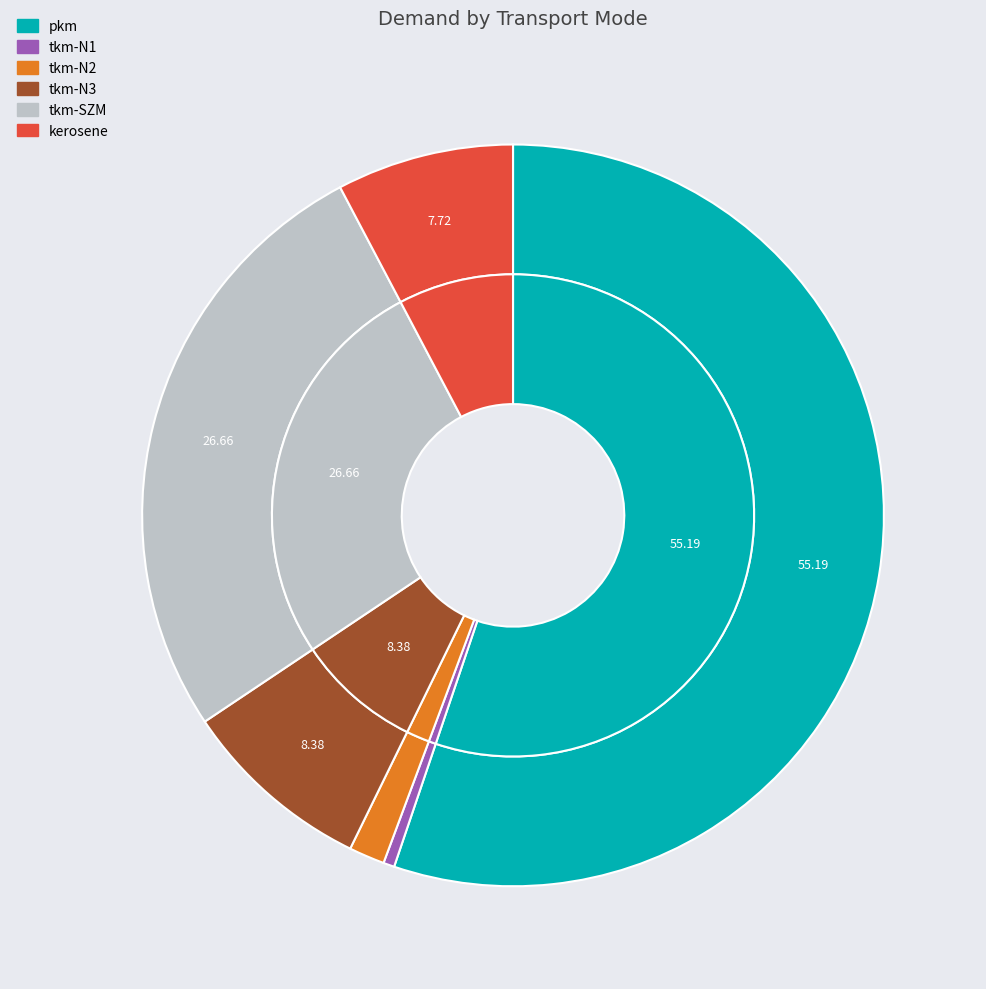

To the nearest percent, what percentage of the pie is tkm-N3?

8%